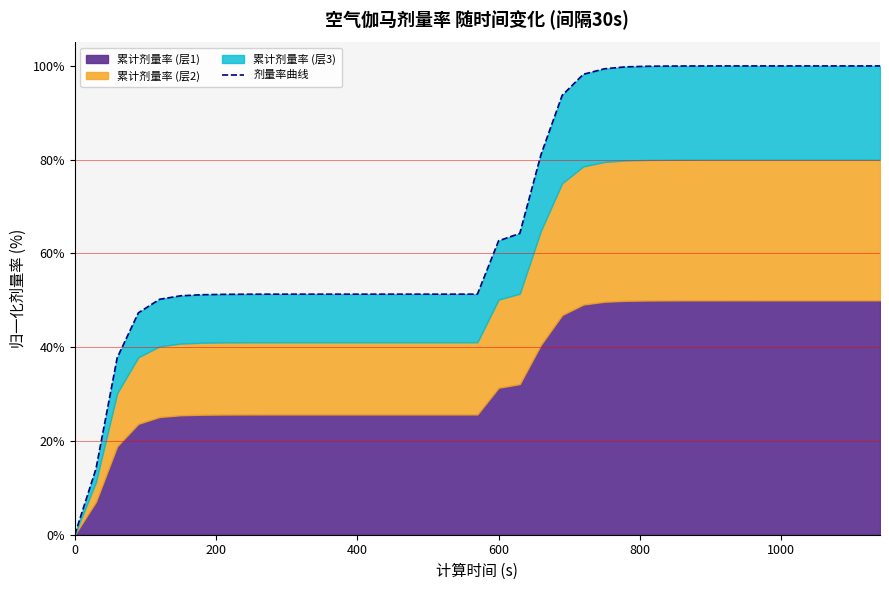

Count the number of categories in the chart.

39